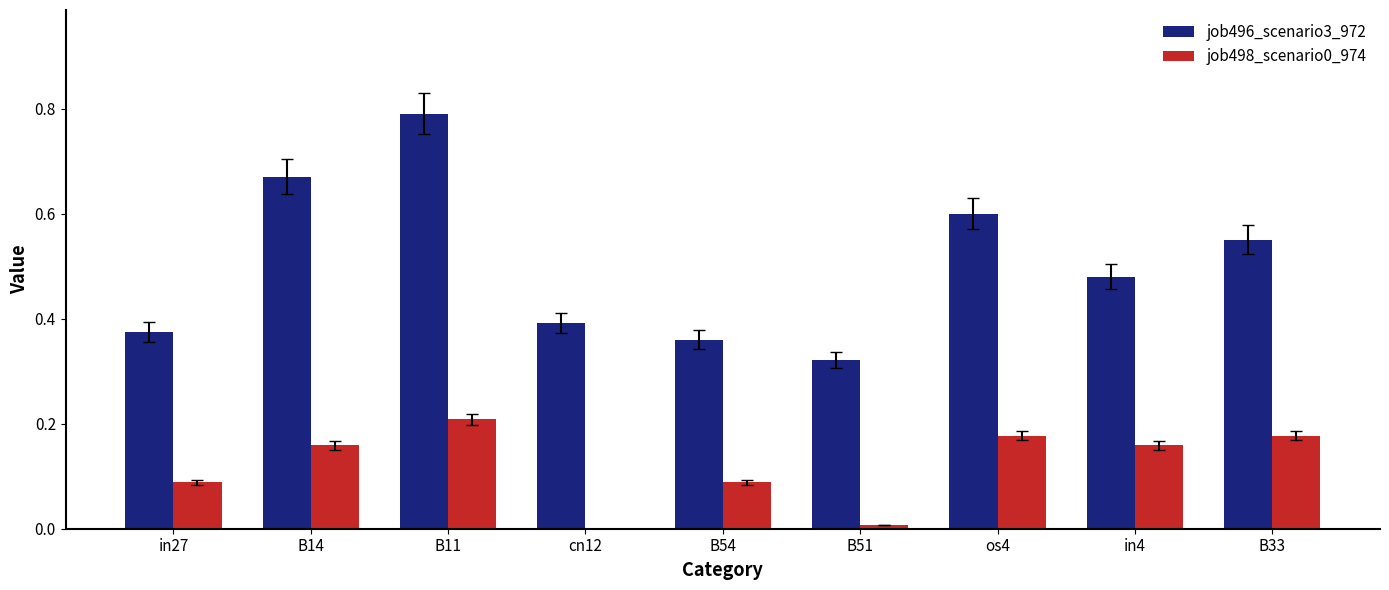

Which label corresponds to the largest value in the chart?

B11